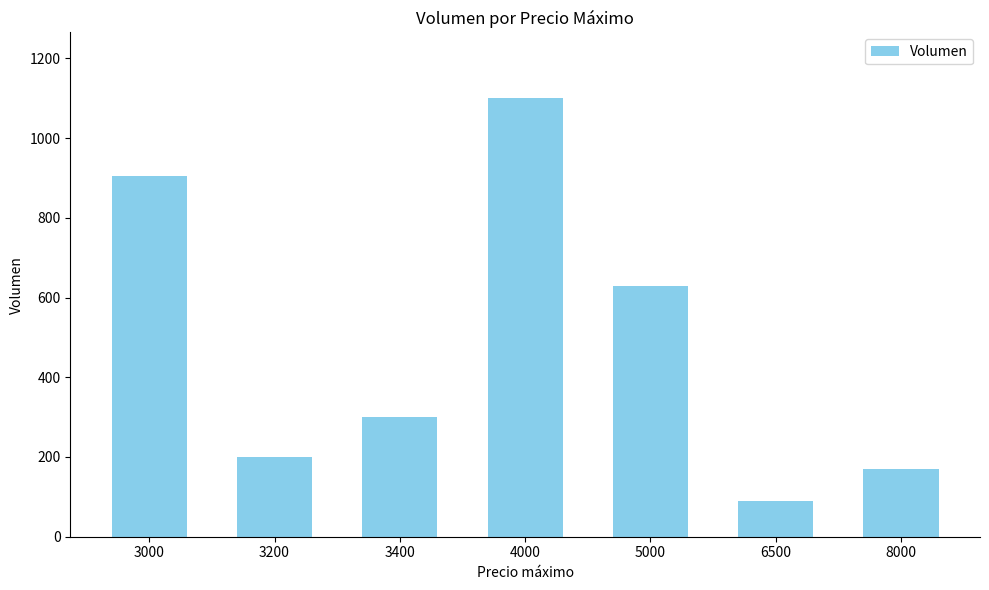

The value at 6500 is 27. True or false?

False